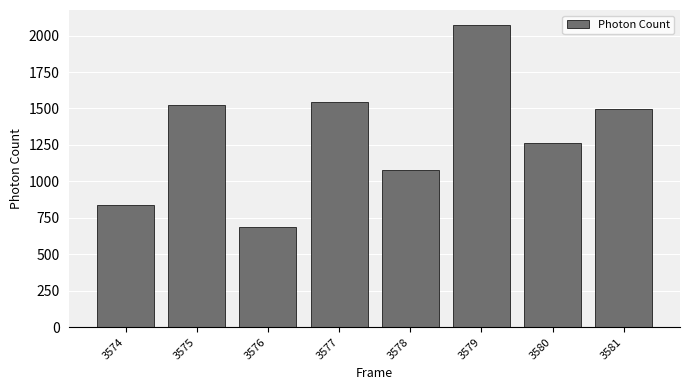

What is the ratio of the value at 3577 to the value at 3580?

1.2